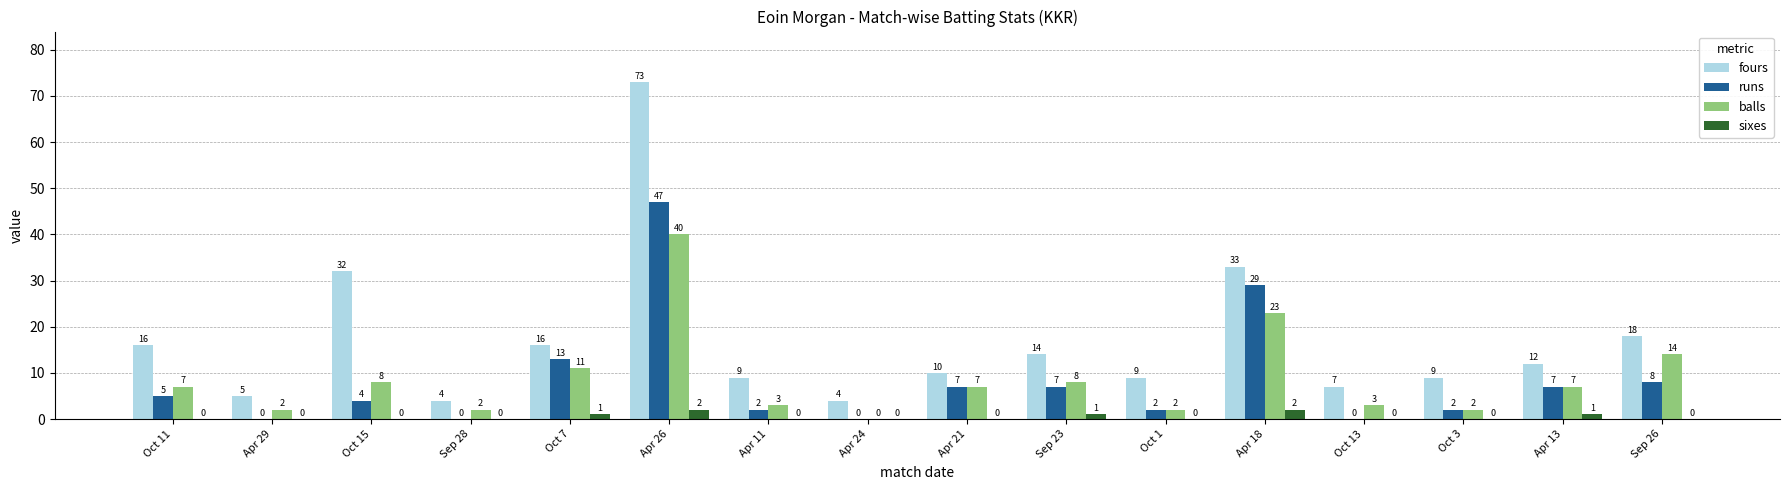

Is the value of balls at Apr 29 greater than the value of fours at Oct 13?

No